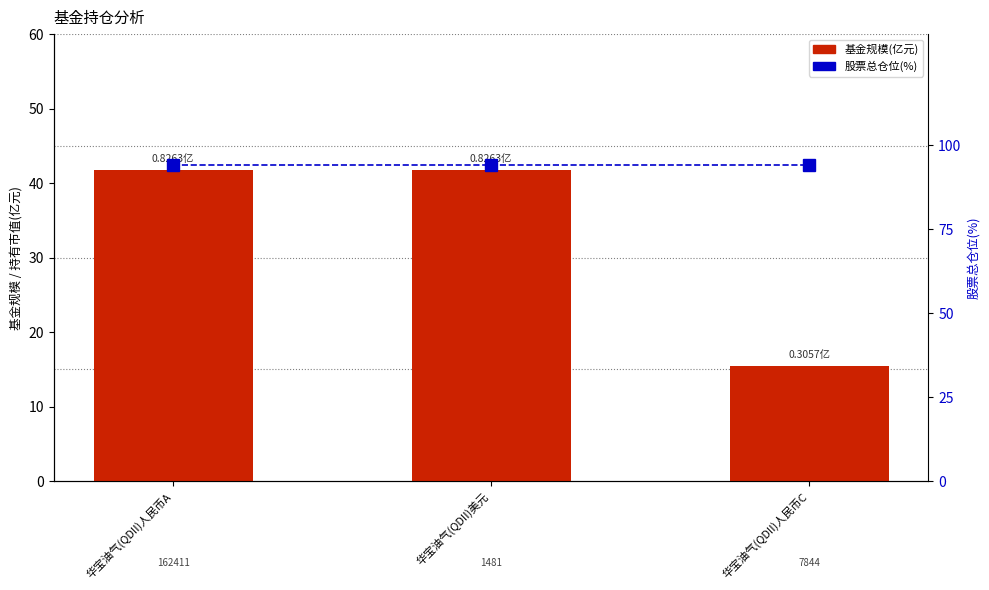

What position from the right is 华宝油气(QDII)美元?

2